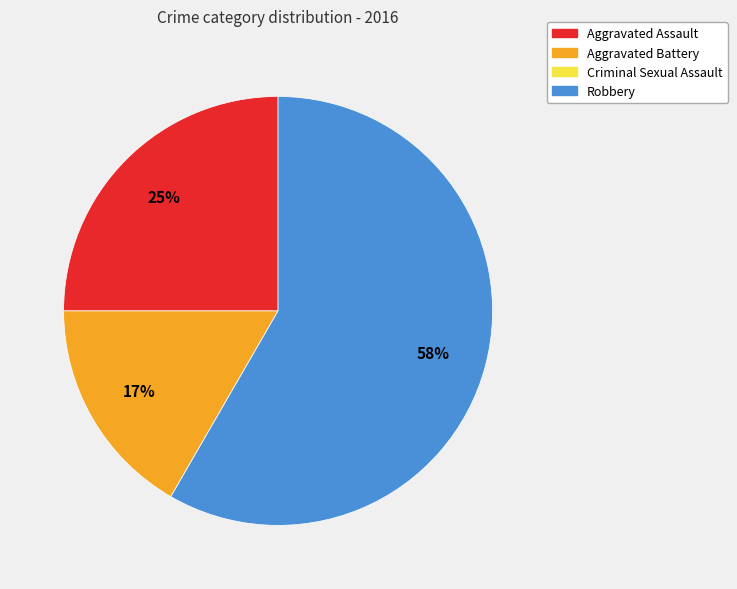

Do Robbery and Aggravated Assault together represent more than half of the pie?

Yes